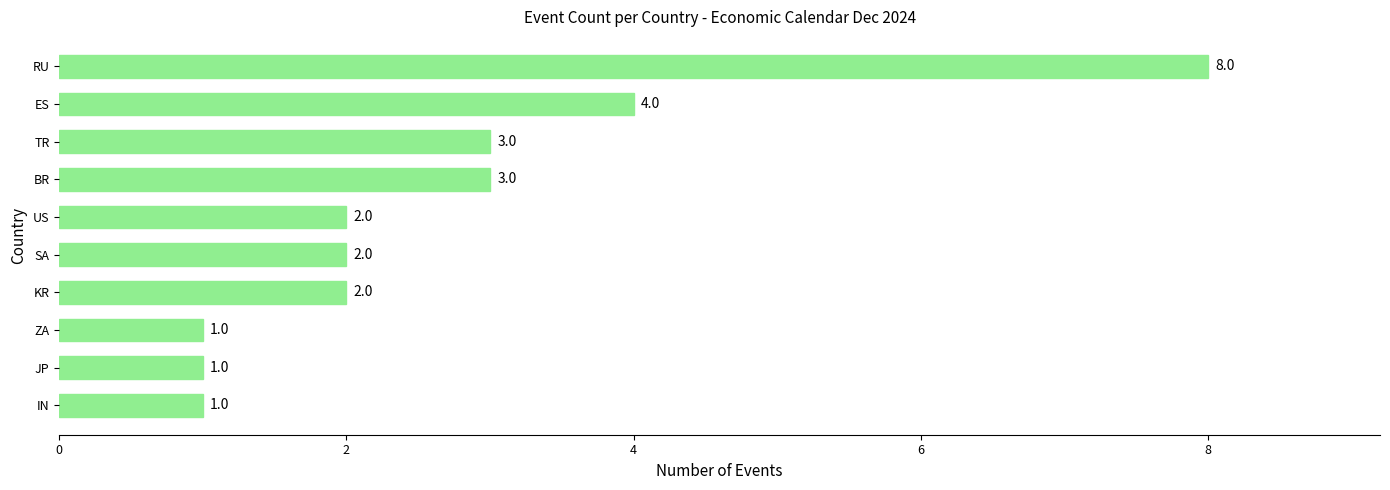

True or false: the data shows 0 at ZA.

False